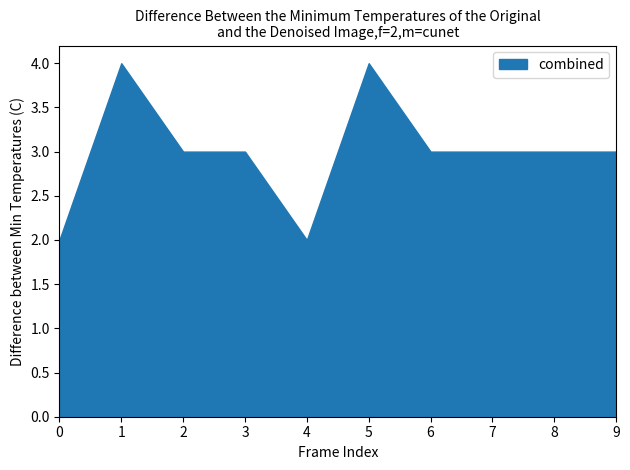

True or false: the data shows 2 at 5.

False